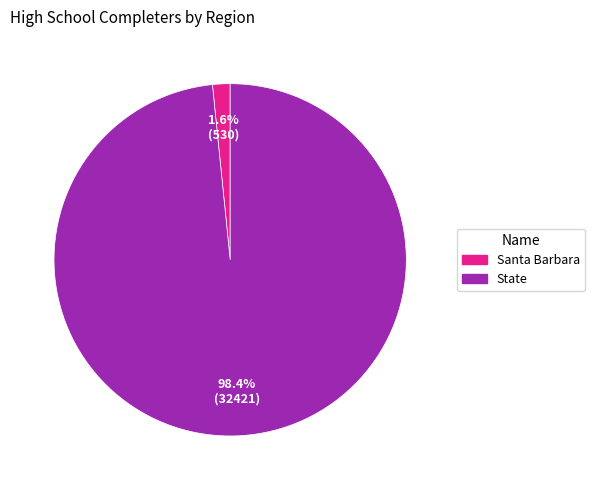

To the nearest percent, what percentage of the pie is Santa Barbara?

2%